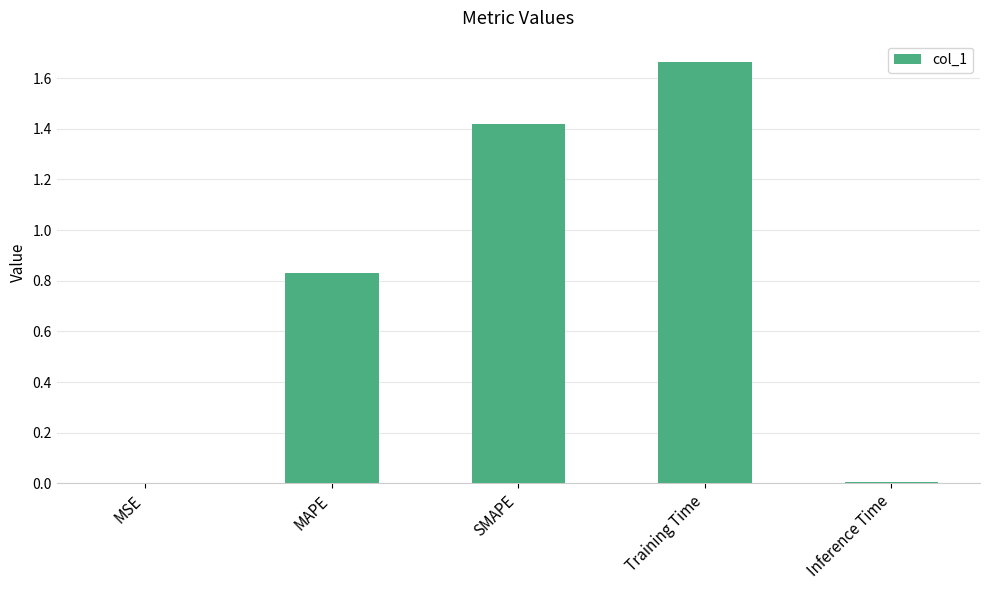

What is the sum of all values?

3.9